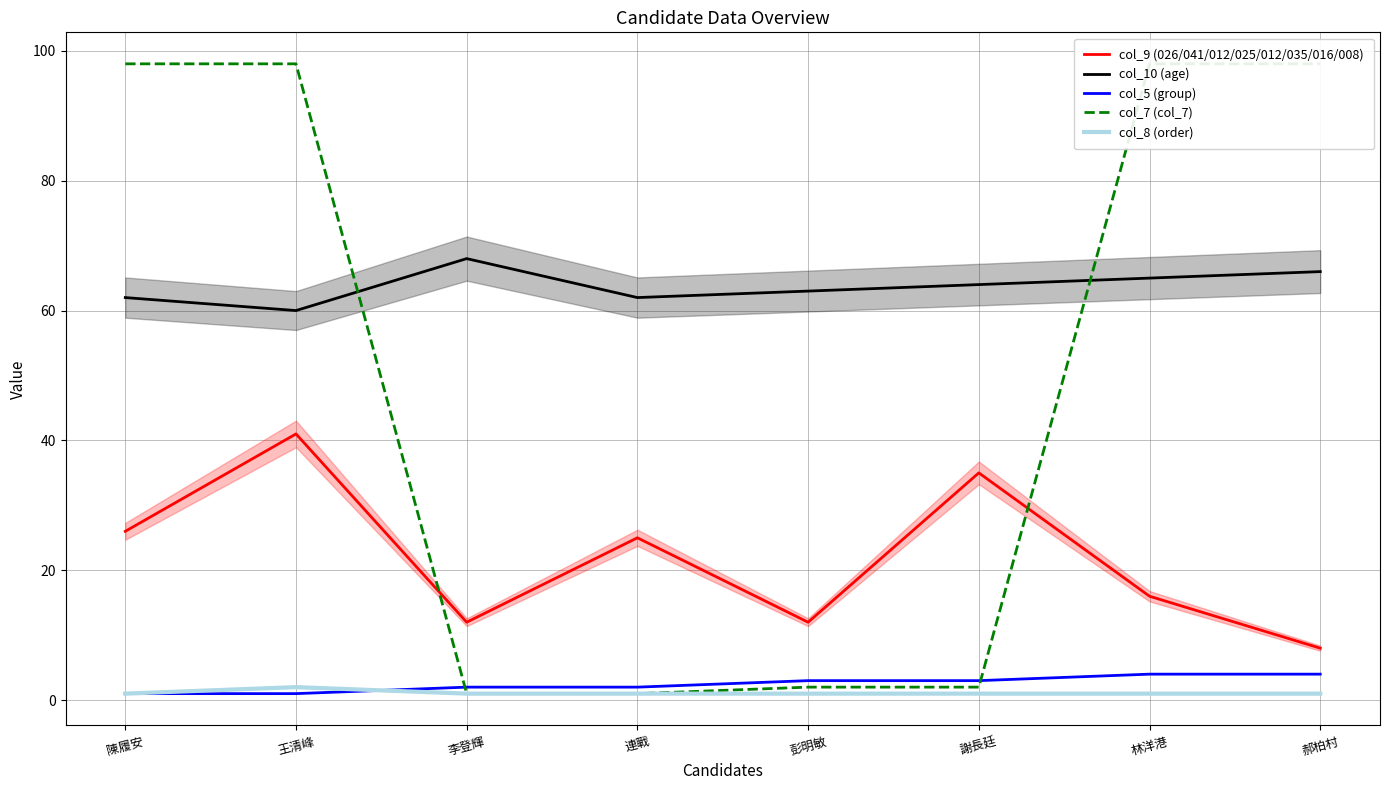

The col_7 (col_7) series shows 144 at 郝柏村. True or false?

False